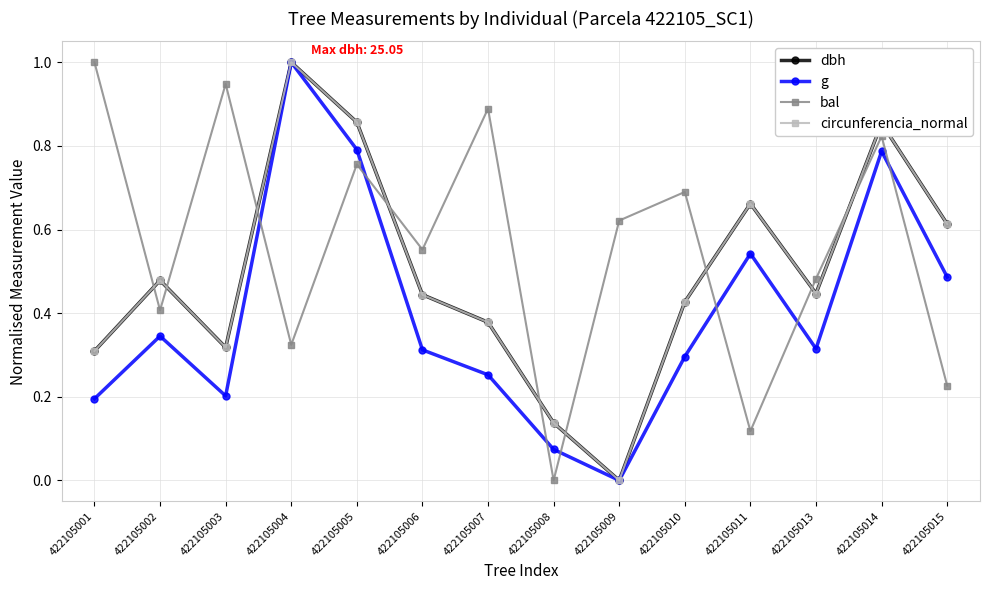

Where do circunferencia_normal and bal first cross each other?

422105001 and 422105002